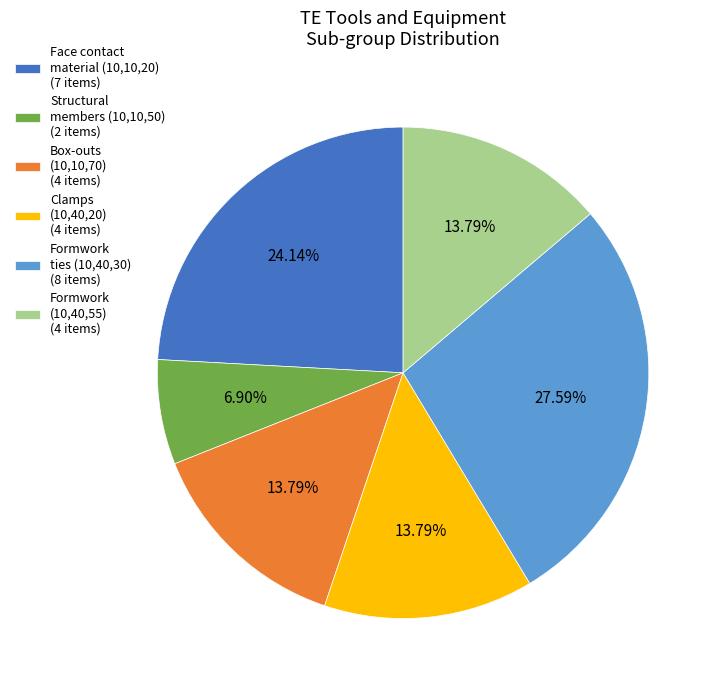

What is the largest slice in the pie chart?

Formwork ties (10,40,30) (8 items)